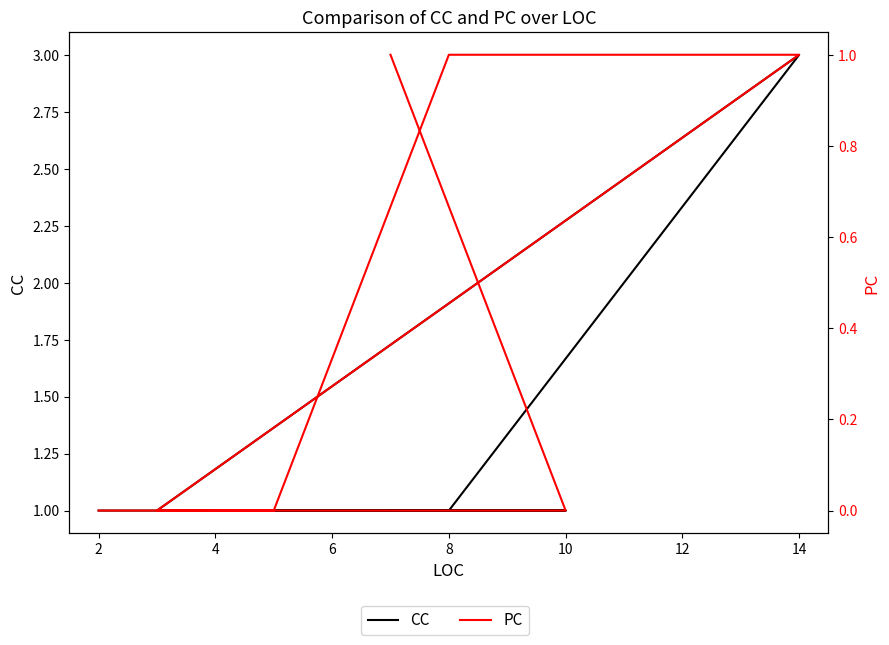

True or false: PC has more than 2 points higher than both neighbors.

False